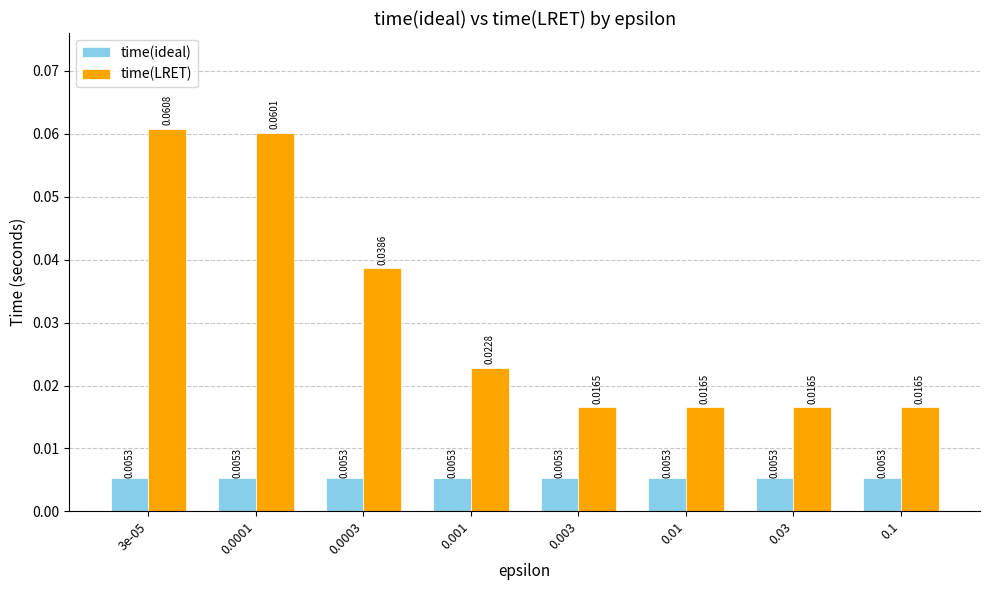

At how many categories does at least one series exceed 0?

8